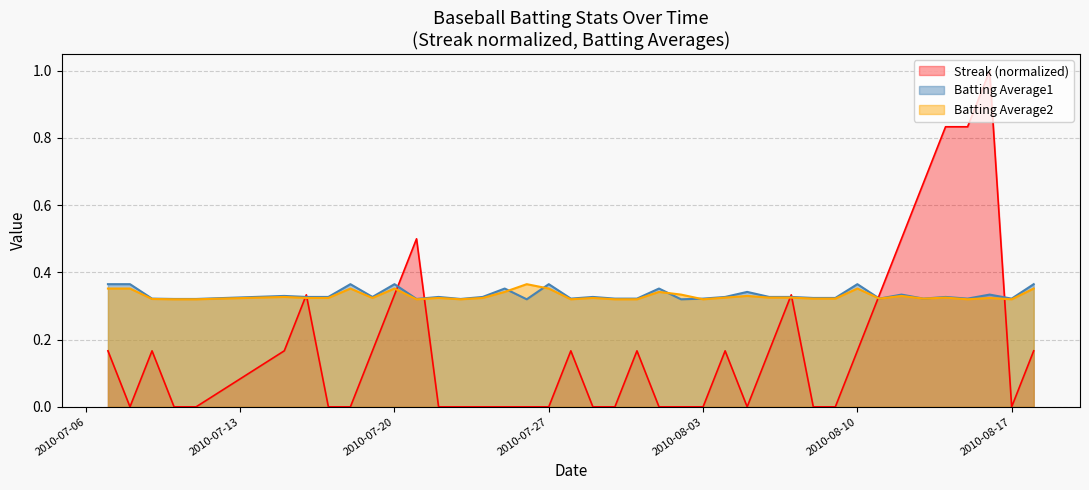

Which series has the largest range (max minus min)?

Streak (normalized)